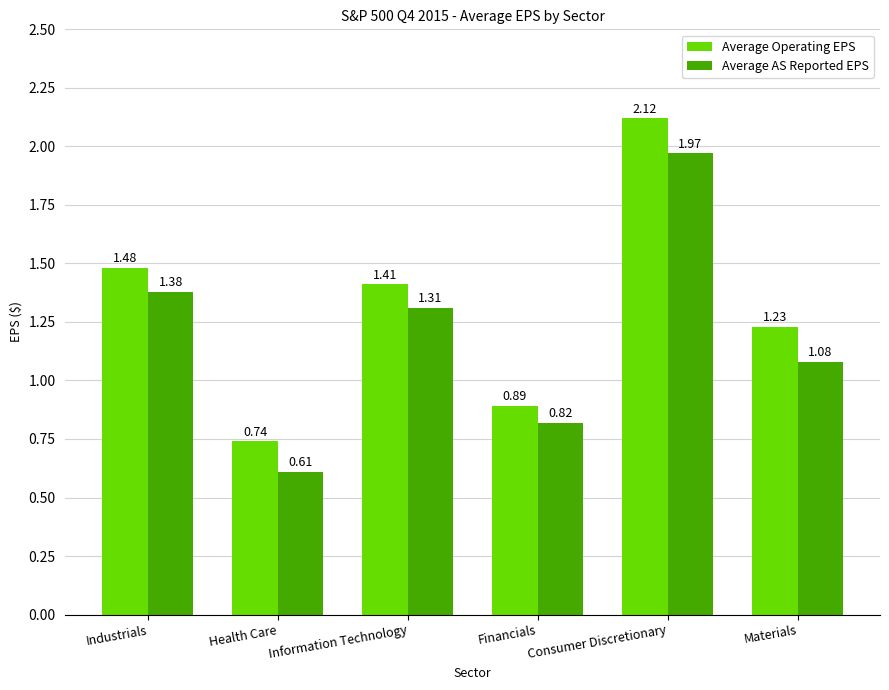

List the series in order of their peak value, highest first.

Average Operating EPS, Average AS Reported EPS